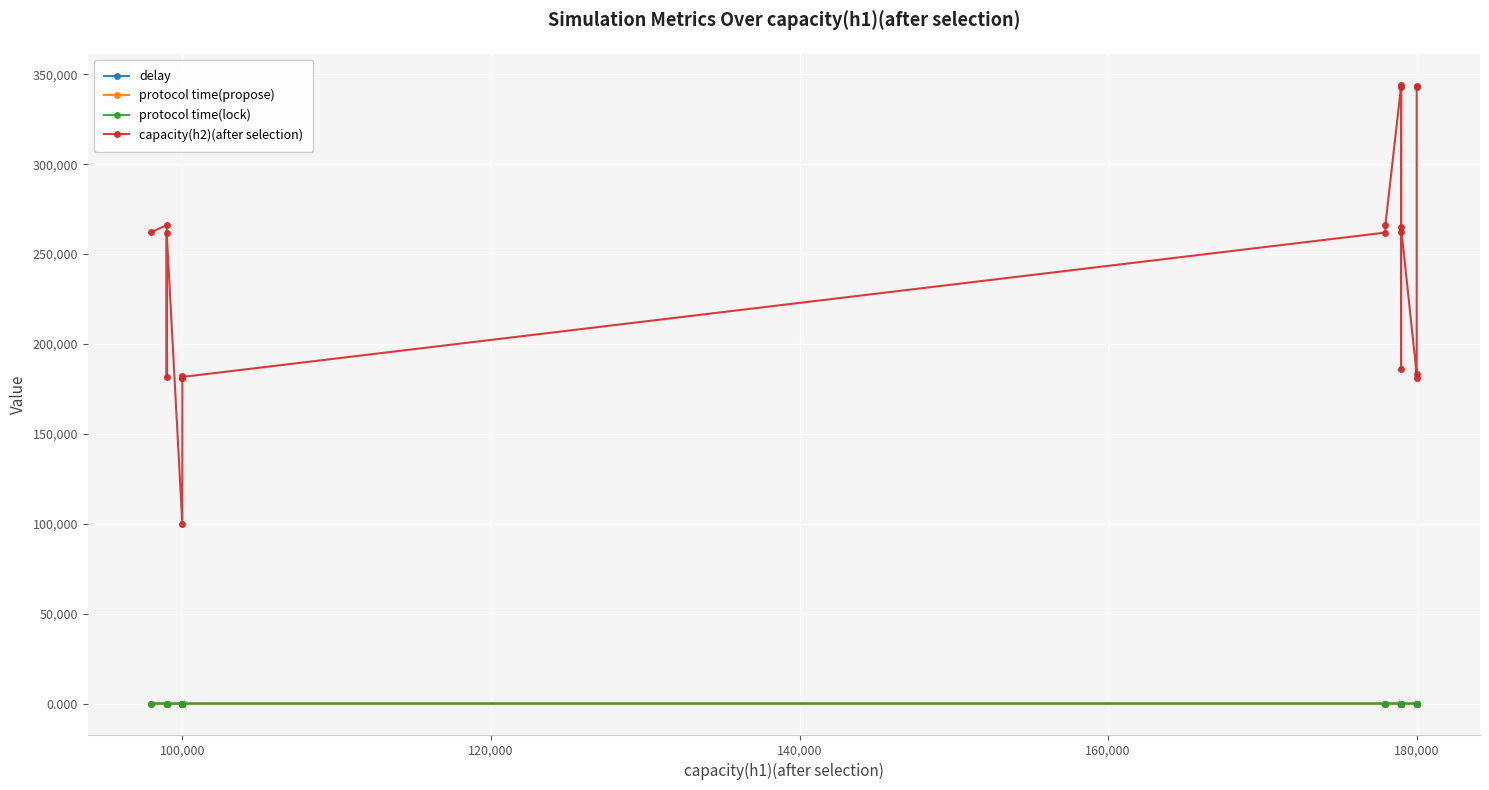

Reading left to right, list all the values displayed in this chart.

delay: 4.2	0.1	2.2	0.1	0.2	0.1	0.1	0.2	4.2	0.2	0.2	0.2	0.2	0.1	0.1	0.1	0.4	0.1	0.2	0.1
protocol time(propose): 0.1	0.1	0.1	0.1	0.1	0.1	0.1	0.2	0.1	0.2	0.1	0.1	0.1	0.1	0.1	0.1	0.1	0.1	0.1	0.1
protocol time(lock): 4.1	0.0	2.1	0.0	0.1	0.0	0.0	0.0	4.1	0.0	0.0	0.1	0.0	0.0	0.0	0.0	0.1	0.0	0.0	0.0
capacity(h2)(after selection): 262173.0	266086.0	181715.0	262016.0	100000.0	181015.0	182029.0	181115.0	181672.0	261973.0	266286.0	343188.0	186085.0	344245.0	262273.0	265072.0	183043.0	181015.0	343145.0	343231.0